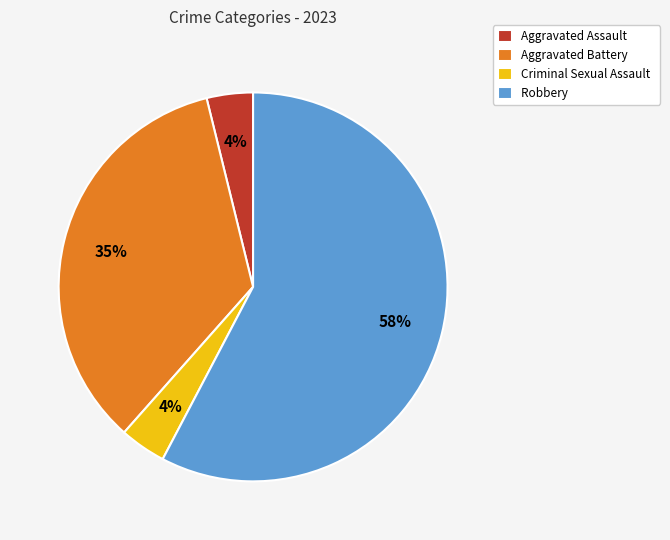

Do Aggravated Assault and Robbery together represent more than half of the pie?

Yes